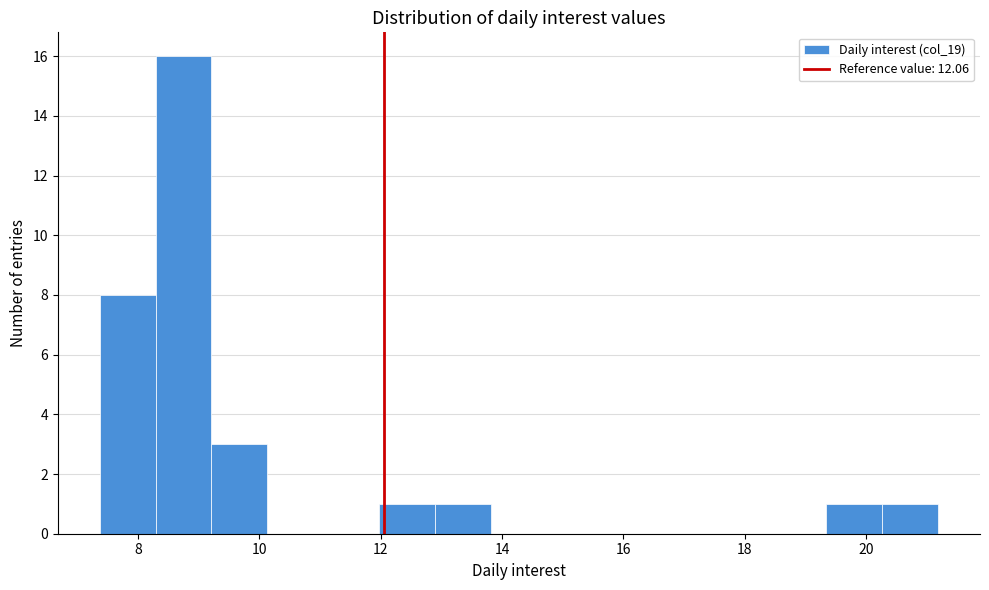

How tall is the bar that spans 8.2 to 9.2 on the x-axis? Neither the bar edges nor the heights are printed on the chart, so give them approximately, as read against the axes.

16